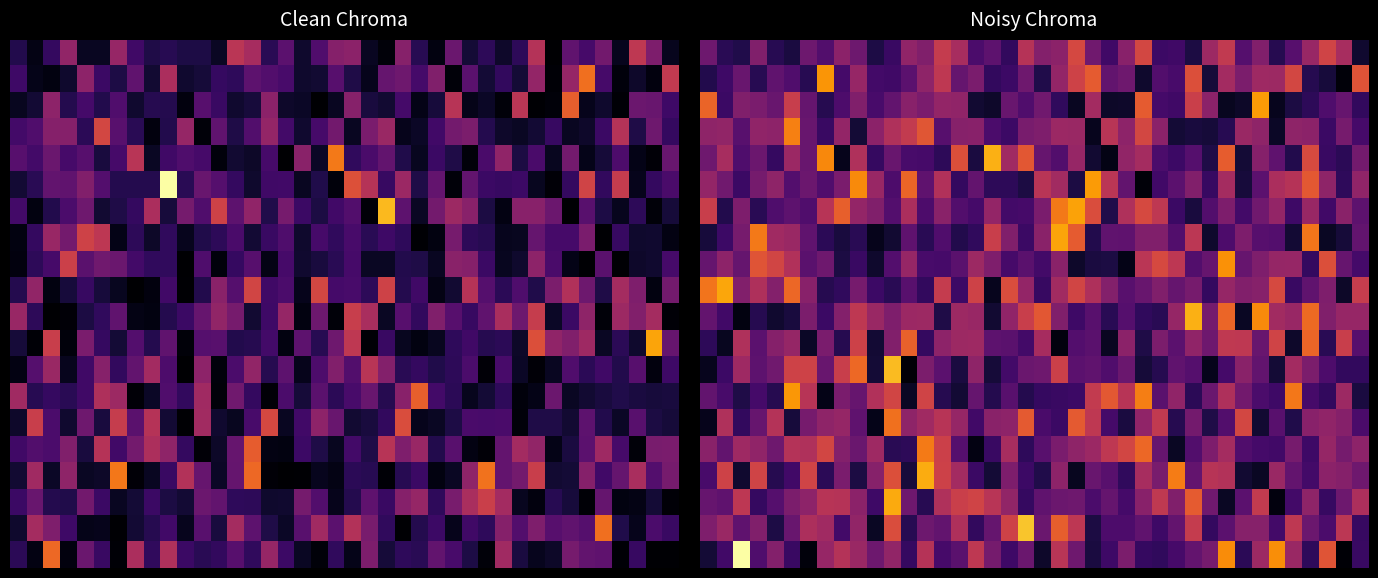

At which category is the sum across all series the highest?

31